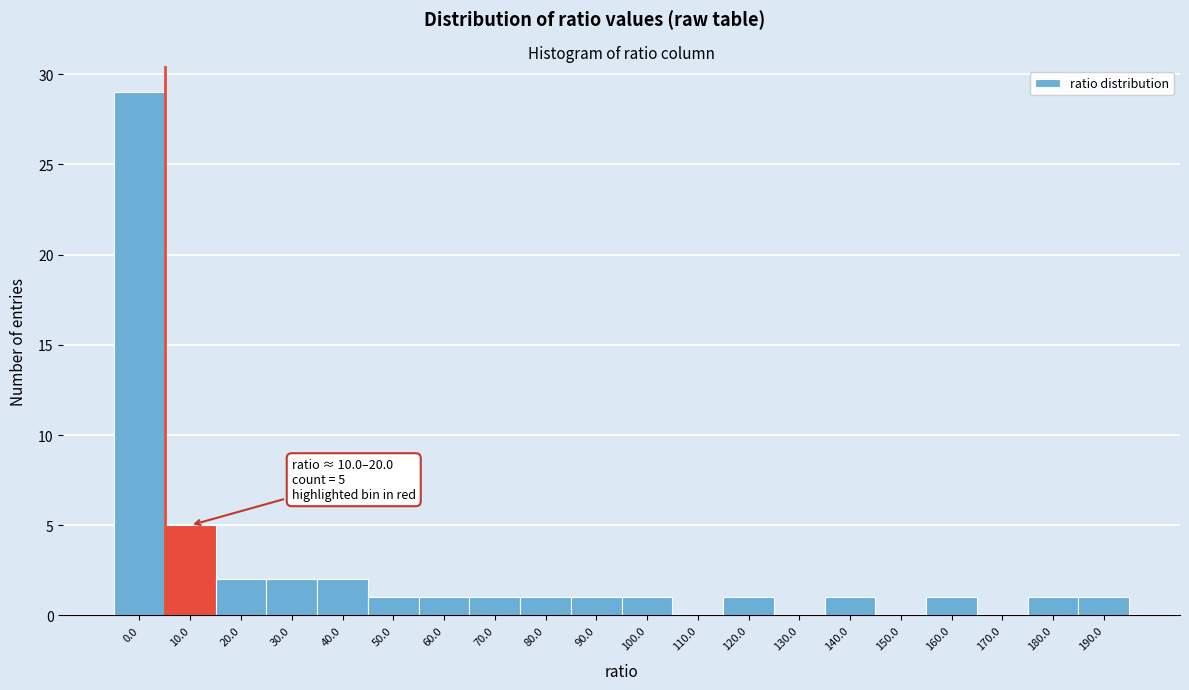

Reading left to right, what are all the values shown in this chart?

0.0=29	10.0=5	20.0=2	30.0=2	40.0=2	50.0=1	60.0=1	70.0=1	80.0=1	90.0=1	100.0=1	110.0=0	120.0=1	130.0=0	140.0=1	150.0=0	160.0=1	170.0=0	180.0=1	190.0=1